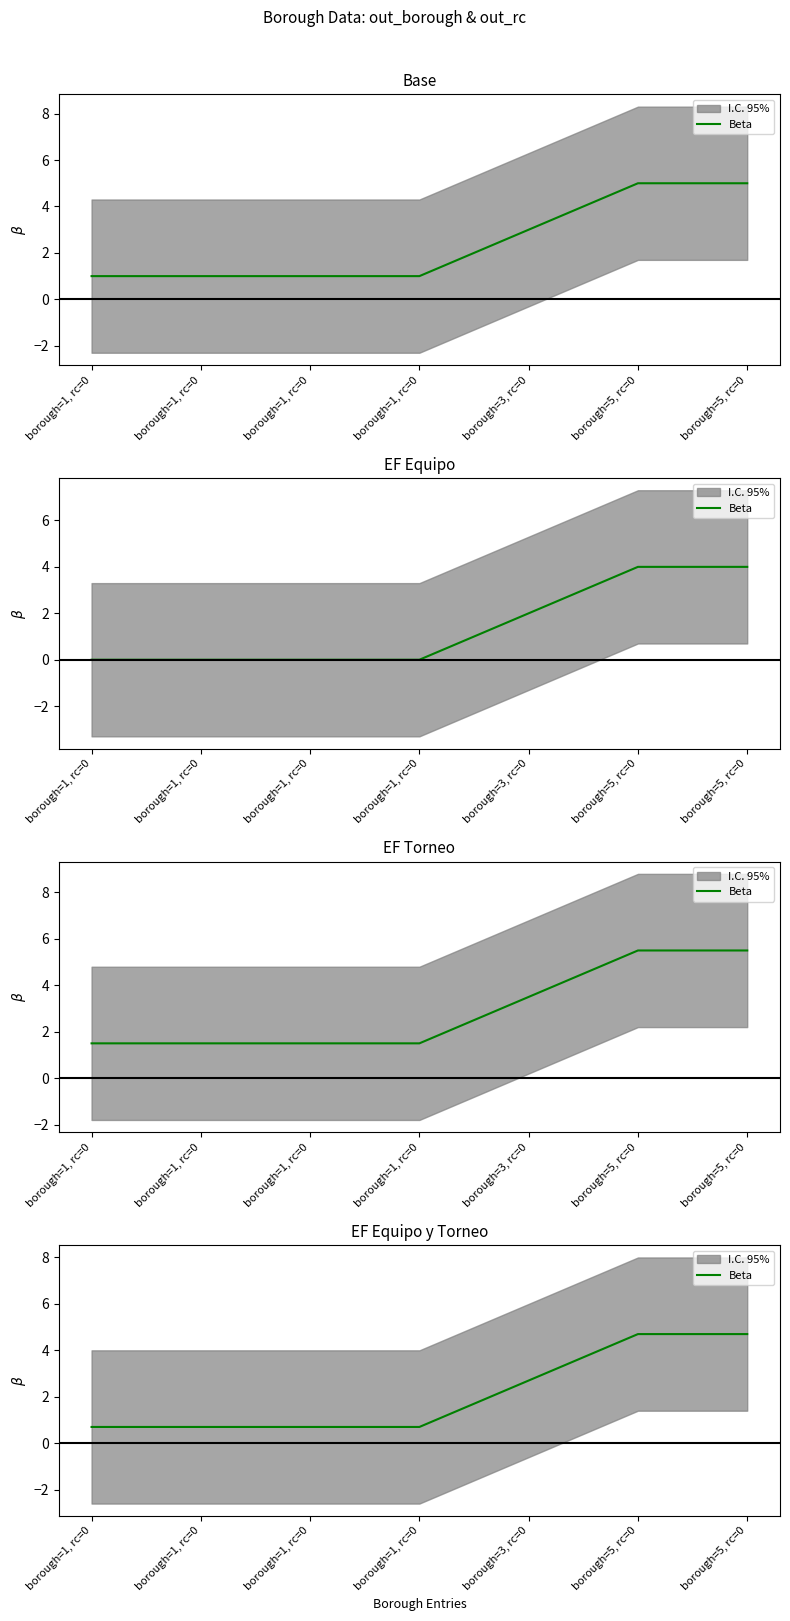

What value does the data have at borough=5, rc=0?

4.7